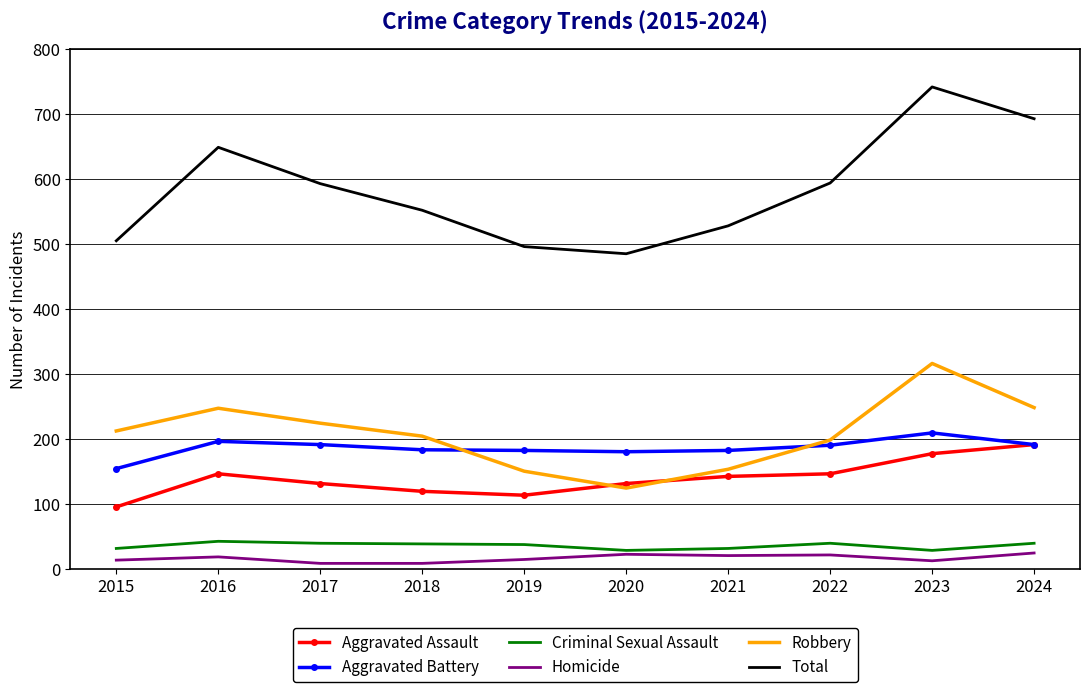

What is the average value of the Criminal Sexual Assault series?

35